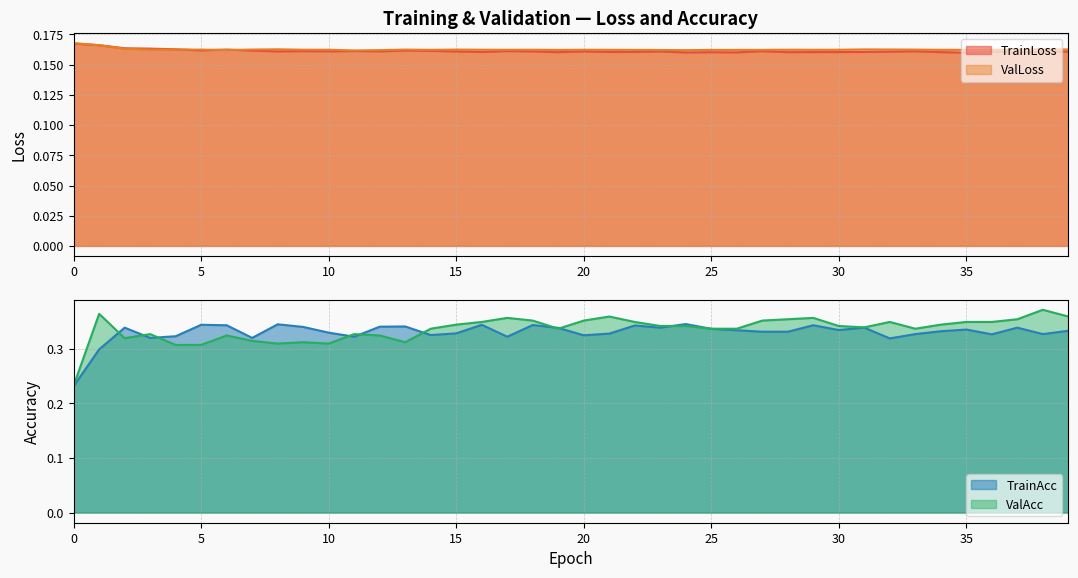

Reading right to left, transcribe all the data shown in this chart.

TrainLoss: 39=0.2	38=0.2	37=0.2	36=0.2	35=0.2	34=0.2	33=0.2	32=0.2	31=0.2	30=0.2	29=0.2	28=0.2	27=0.2	26=0.2	25=0.2	24=0.2	23=0.2	22=0.2	21=0.2	20=0.2	19=0.2	18=0.2	17=0.2	16=0.2	15=0.2	14=0.2	13=0.2	12=0.2	11=0.2	10=0.2	9=0.2	8=0.2	7=0.2	6=0.2	5=0.2	4=0.2	3=0.2	2=0.2	1=0.2	0=0.2
ValLoss: 39=0.2	38=0.2	37=0.2	36=0.2	35=0.2	34=0.2	33=0.2	32=0.2	31=0.2	30=0.2	29=0.2	28=0.2	27=0.2	26=0.2	25=0.2	24=0.2	23=0.2	22=0.2	21=0.2	20=0.2	19=0.2	18=0.2	17=0.2	16=0.2	15=0.2	14=0.2	13=0.2	12=0.2	11=0.2	10=0.2	9=0.2	8=0.2	7=0.2	6=0.2	5=0.2	4=0.2	3=0.2	2=0.2	1=0.2	0=0.2
TrainAcc: 39=0.3	38=0.3	37=0.3	36=0.3	35=0.3	34=0.3	33=0.3	32=0.3	31=0.3	30=0.3	29=0.3	28=0.3	27=0.3	26=0.3	25=0.3	24=0.3	23=0.3	22=0.3	21=0.3	20=0.3	19=0.3	18=0.3	17=0.3	16=0.3	15=0.3	14=0.3	13=0.3	12=0.3	11=0.3	10=0.3	9=0.3	8=0.3	7=0.3	6=0.3	5=0.3	4=0.3	3=0.3	2=0.3	1=0.3	0=0.2
ValAcc: 39=0.4	38=0.4	37=0.4	36=0.3	35=0.3	34=0.3	33=0.3	32=0.3	31=0.3	30=0.3	29=0.4	28=0.4	27=0.4	26=0.3	25=0.3	24=0.3	23=0.3	22=0.3	21=0.4	20=0.4	19=0.3	18=0.4	17=0.4	16=0.3	15=0.3	14=0.3	13=0.3	12=0.3	11=0.3	10=0.3	9=0.3	8=0.3	7=0.3	6=0.3	5=0.3	4=0.3	3=0.3	2=0.3	1=0.4	0=0.2